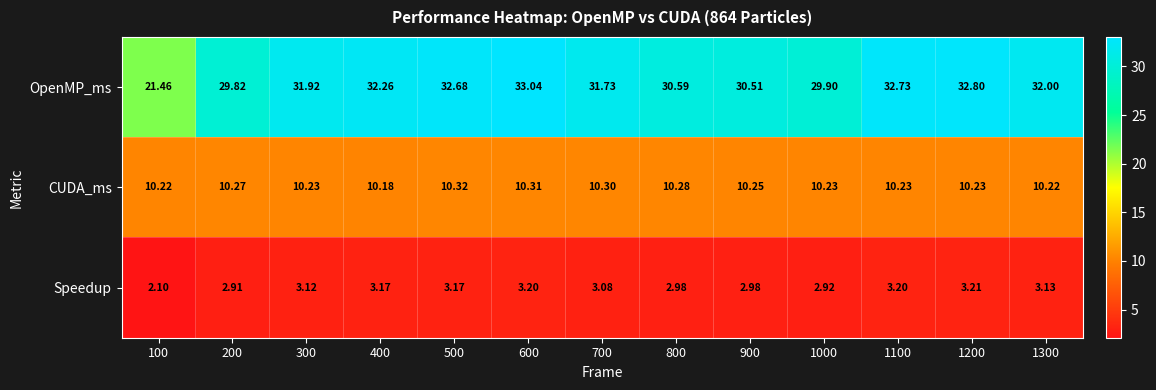

Which series changed the most between 600 and 1200?

OpenMP_ms